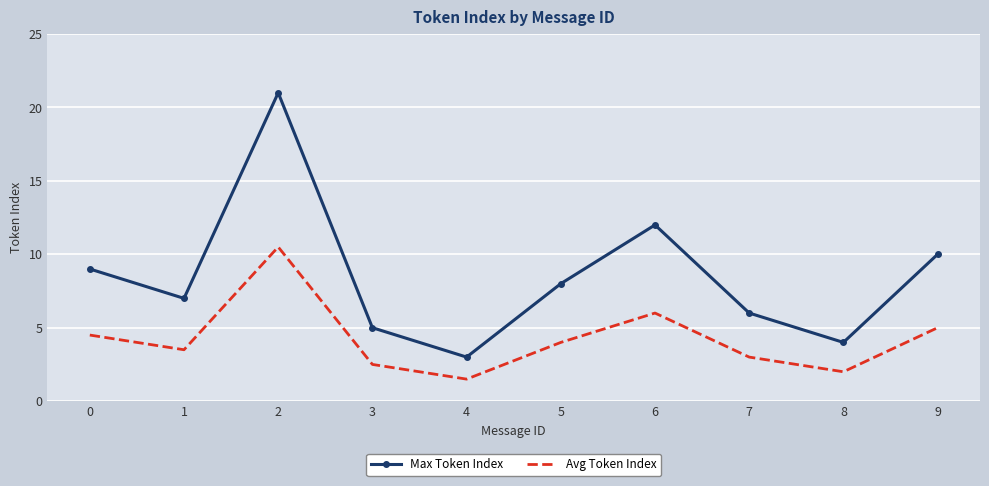

The Max Token Index series shows 13.1 at 0. True or false?

False